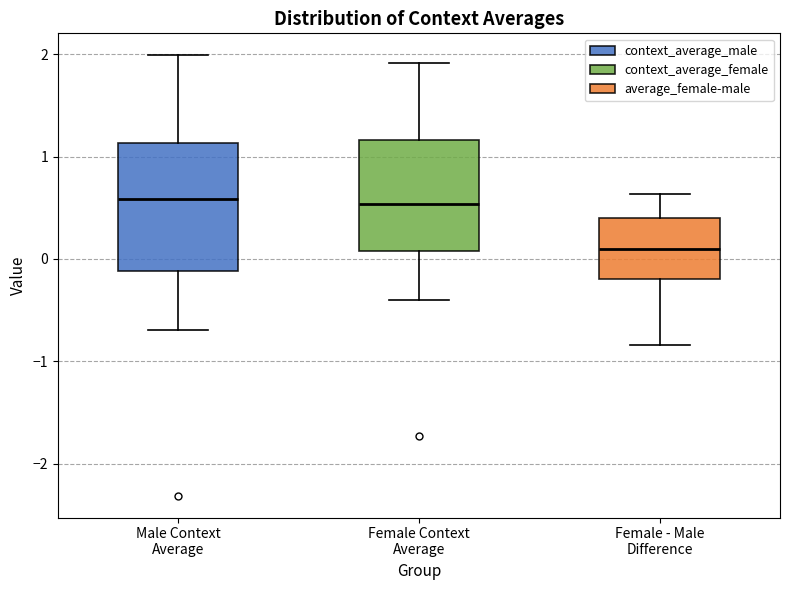

Comparing the boxes themselves (not the whiskers), which one is the tallest?

Male Context Average